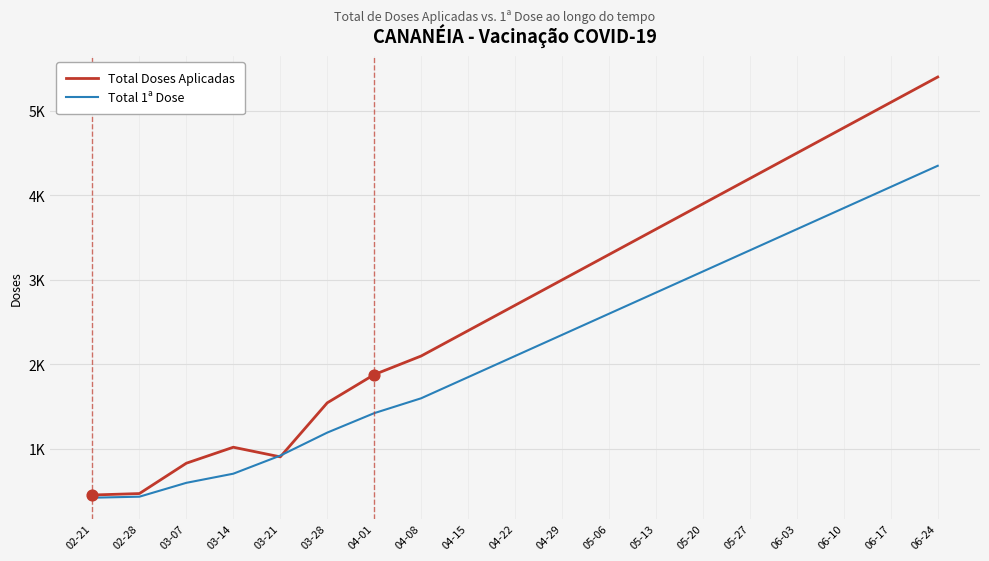

At how many categories does at least one series exceed 4597?

3